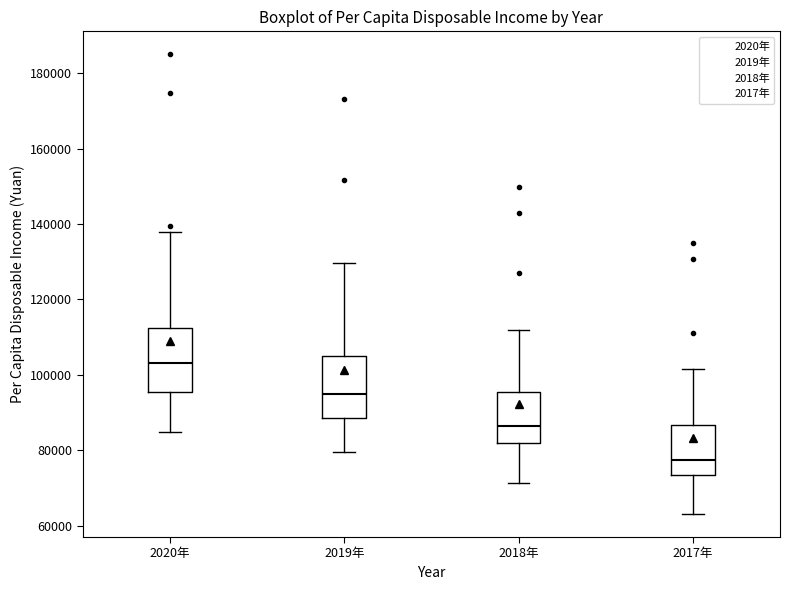

Where does the upper whisker of the box for 2017年 end on the y-axis? The values are not printed on the chart, so give them approximately, as read against the axis.

102000